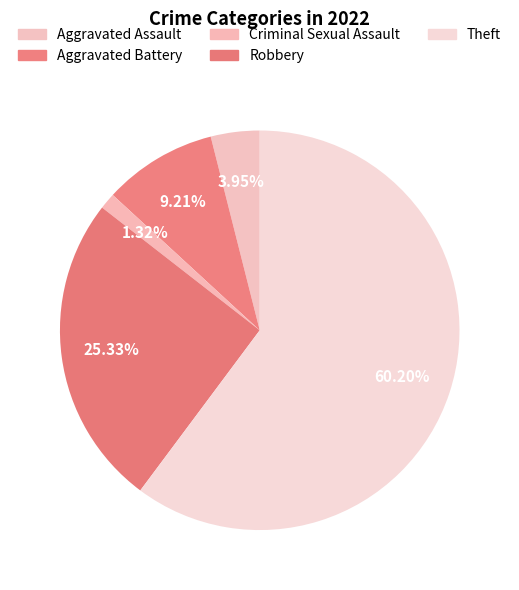

What portion of the pie excludes Aggravated Assault?

96.1%